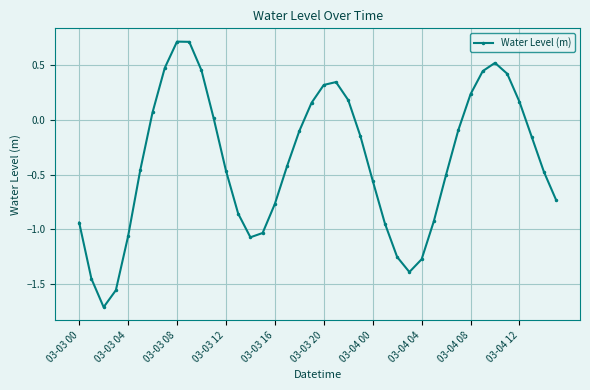

What is the smallest value displayed?

-1.7